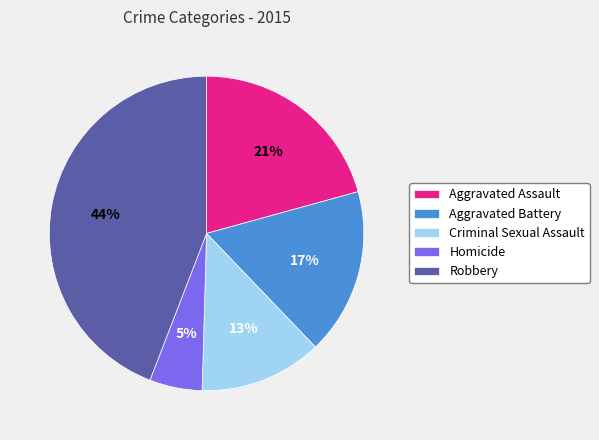

Count the number of slices in the pie.

5